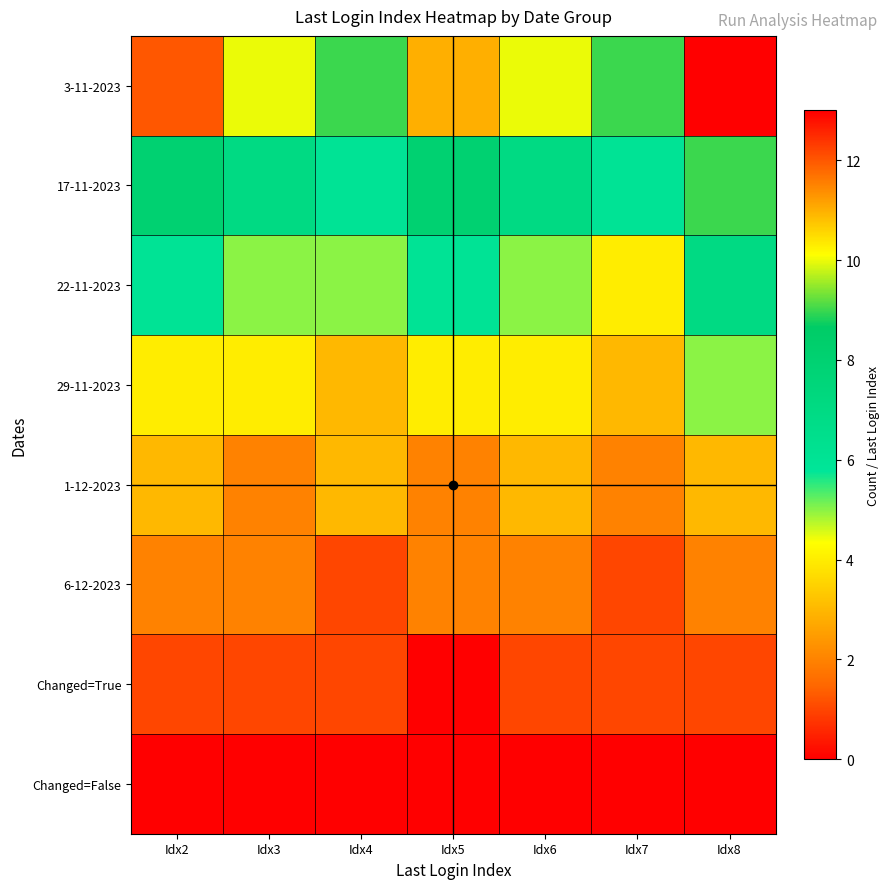

Rank the series by their maximum value, from lowest to highest.

Changed=False, Changed=True, 6-12-2023, 1-12-2023, 29-11-2023, 22-11-2023, 17-11-2023, 3-11-2023